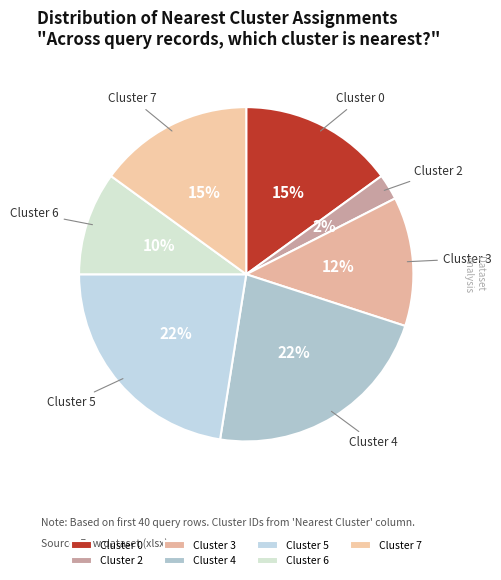

What is the smallest slice in the pie chart?

Cluster 2